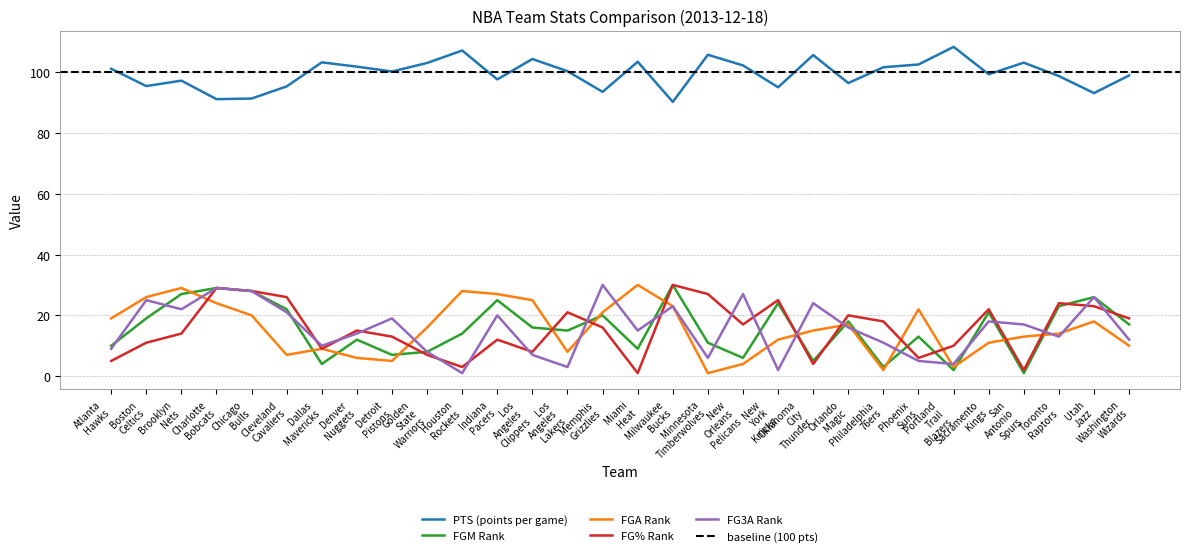

The FGA_RANK series shows 10.0 at Washington Wizards. True or false?

True